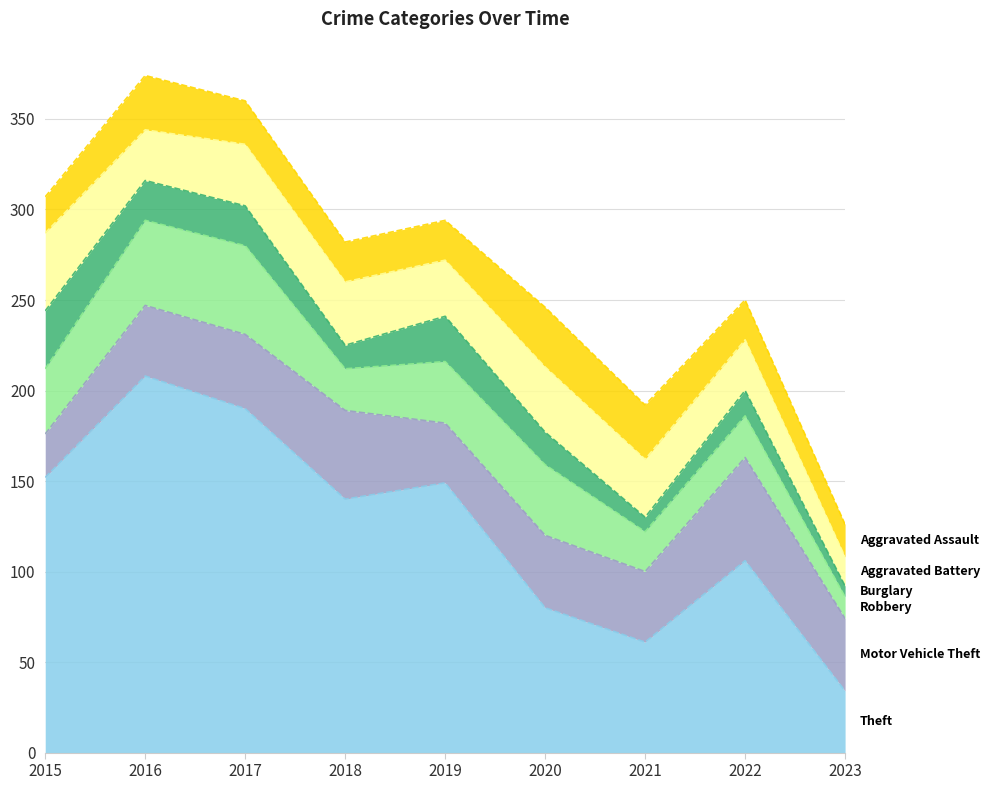

What is the spread (max minus min) of values at 2015?

132